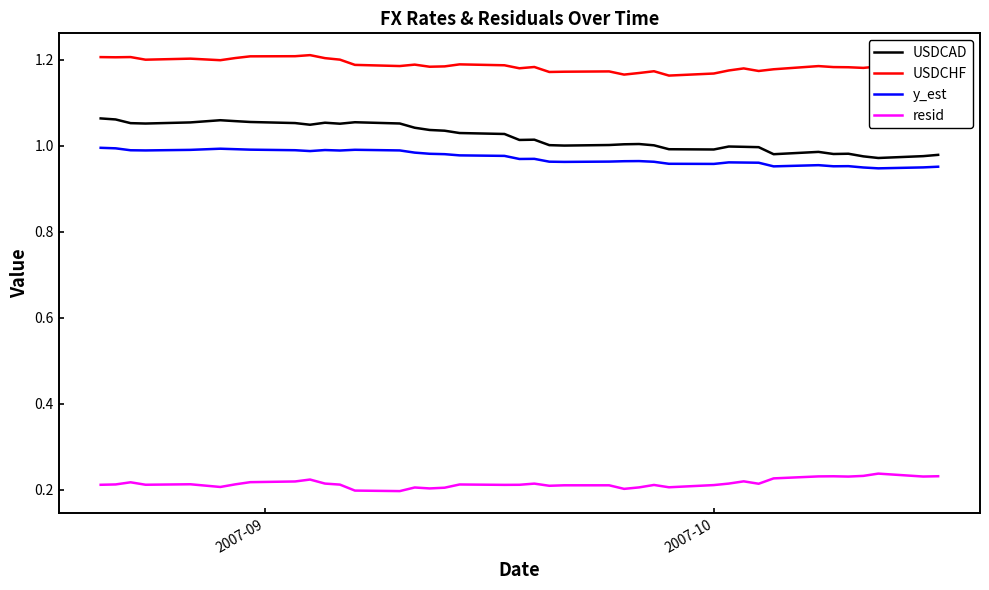

List the series in order of their peak value, lowest first.

resid, y_est, USDCAD, USDCHF